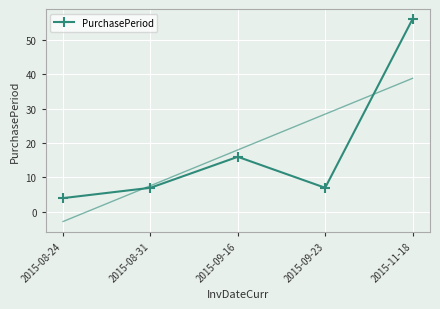

What position from the left is 2015-08-31?

2